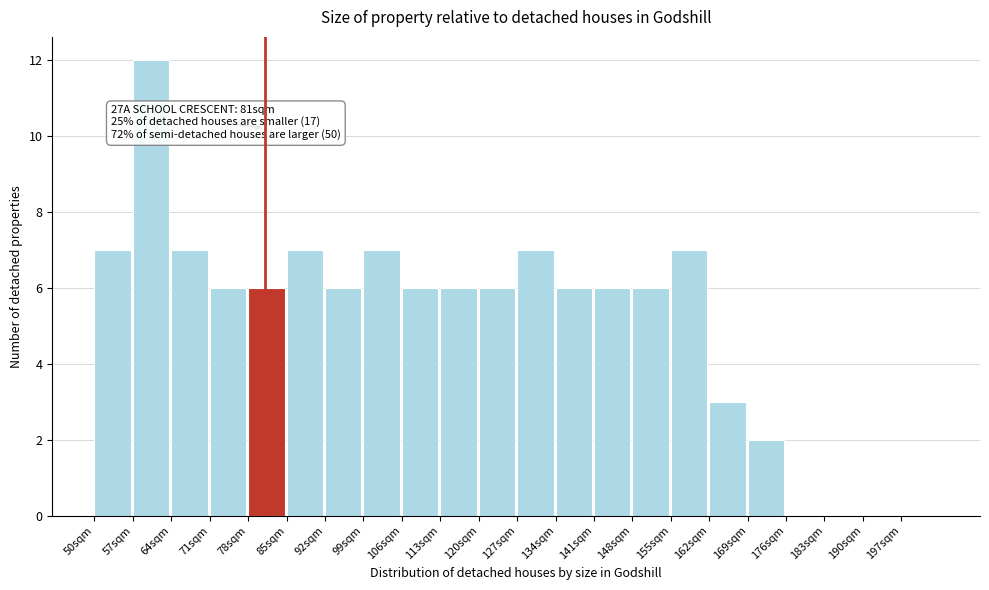

Which range on the x-axis has the tallest bar?

57 to 64